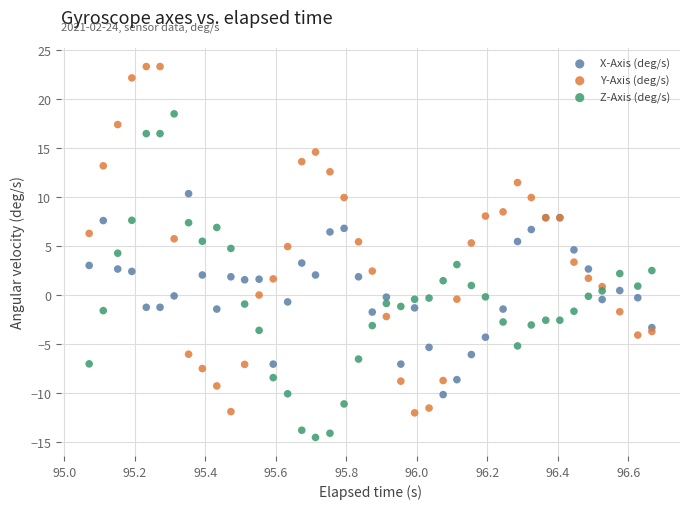

Which series reaches the minimum Y coordinate?

Z-Axis (deg/s)